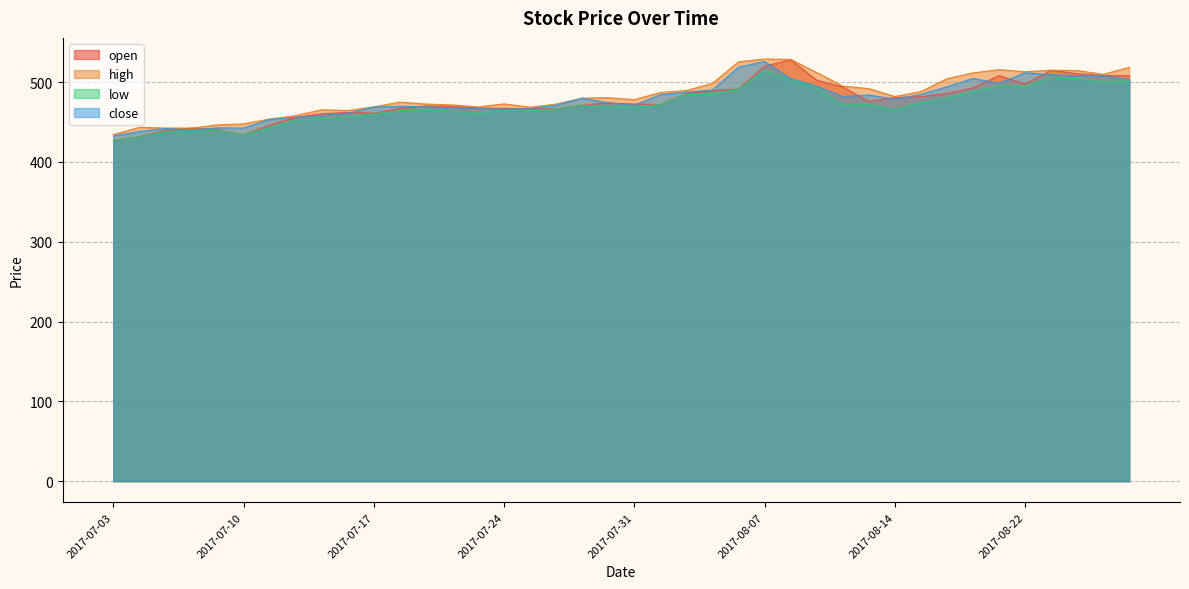

What is the sum of all open values?

19038.6